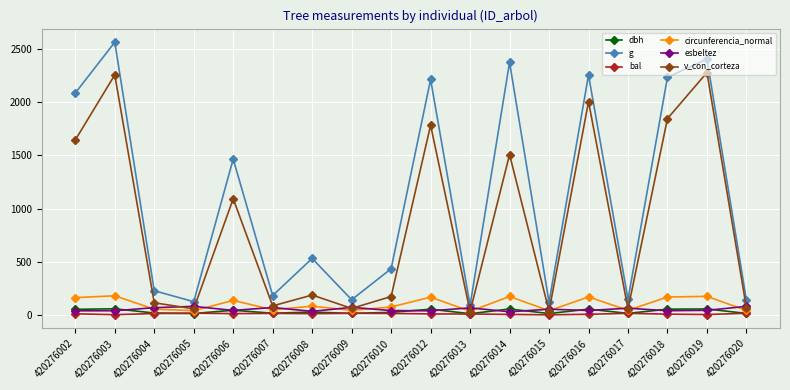

True or false: g and bal cross at least once.

False